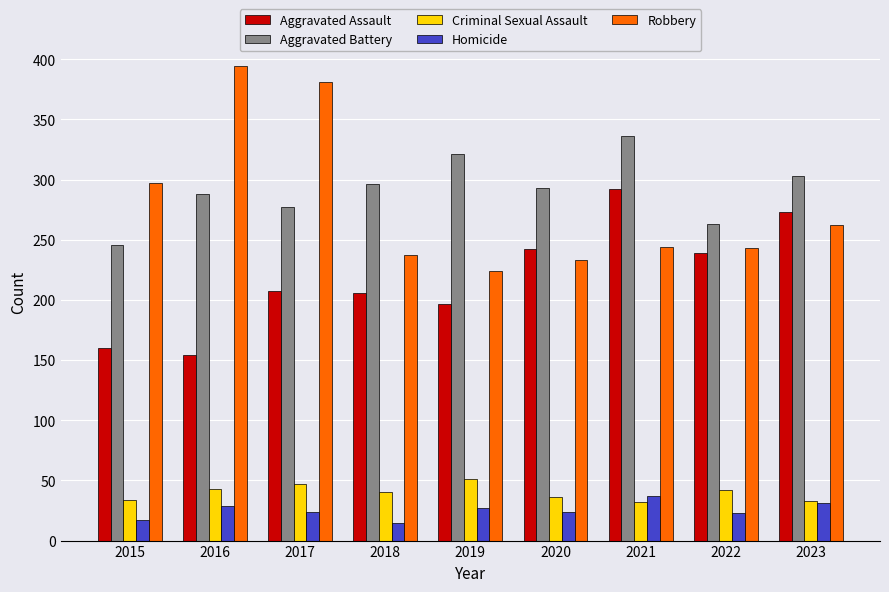

What value does the Aggravated Assault series have at 2020?

242